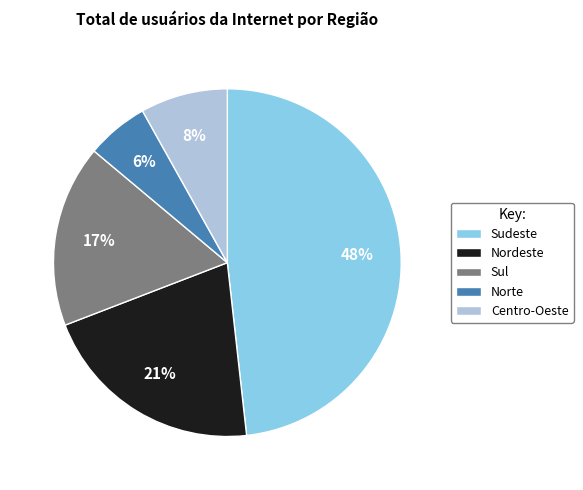

Does Norte represent more than half of the total?

No